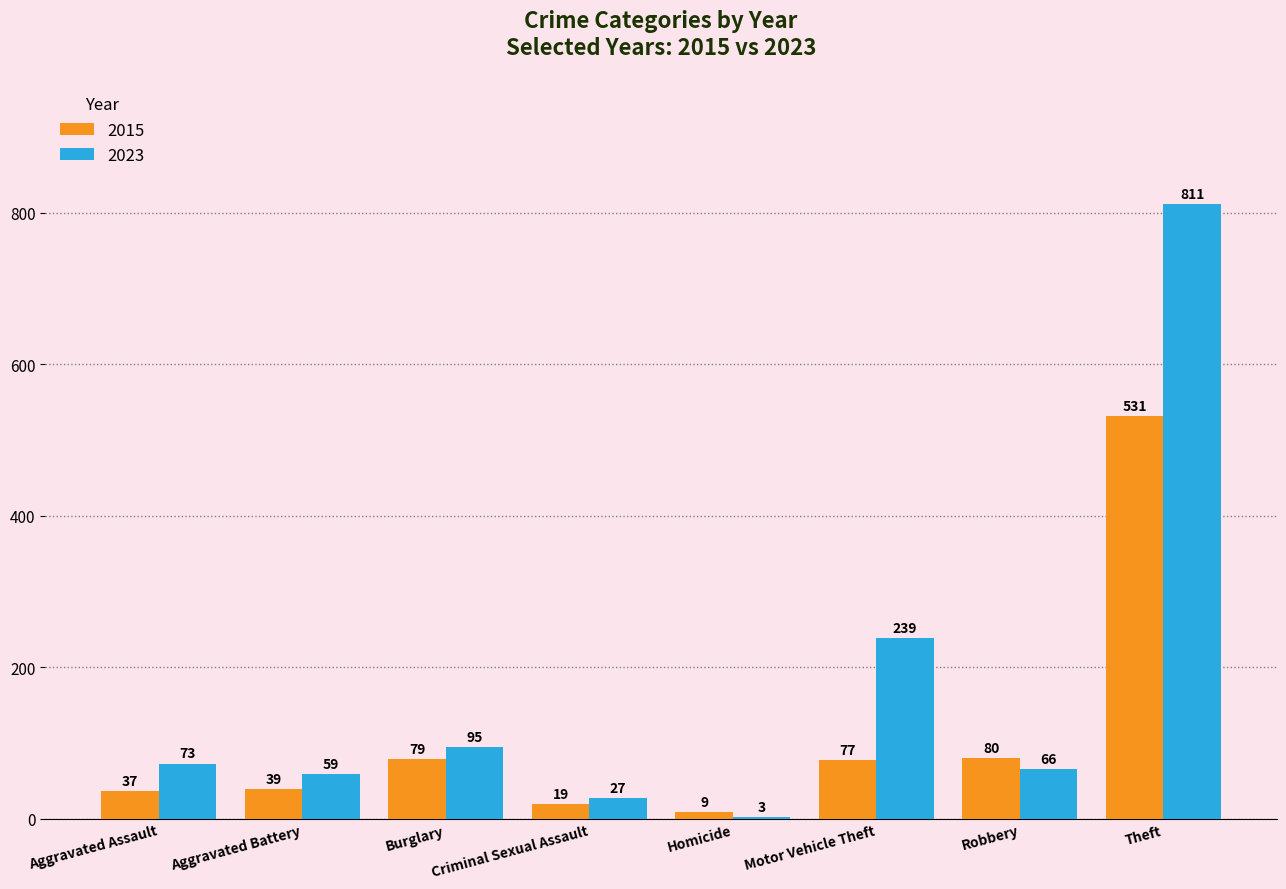

The 2015 series shows 39 at Aggravated Battery. True or false?

True